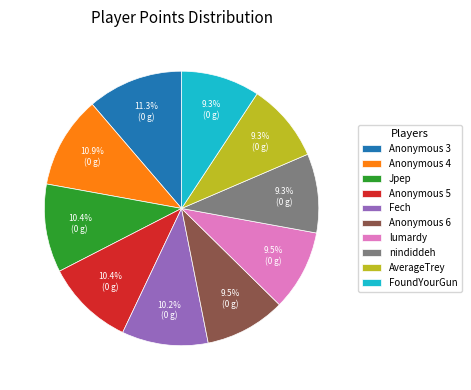

Is there any slice that represents more than half of the pie?

No